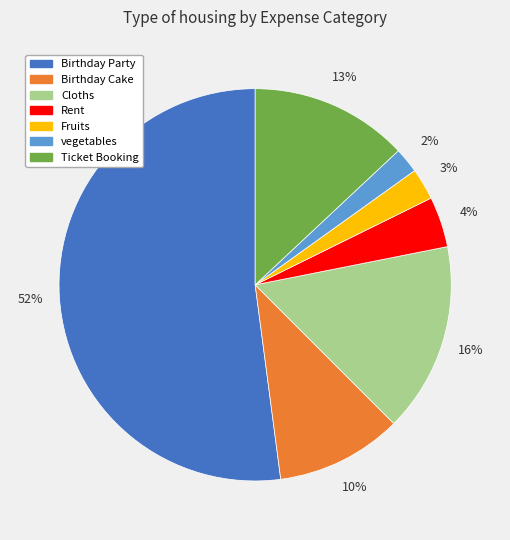

Which has a higher value, Rent or Ticket Booking?

Ticket Booking